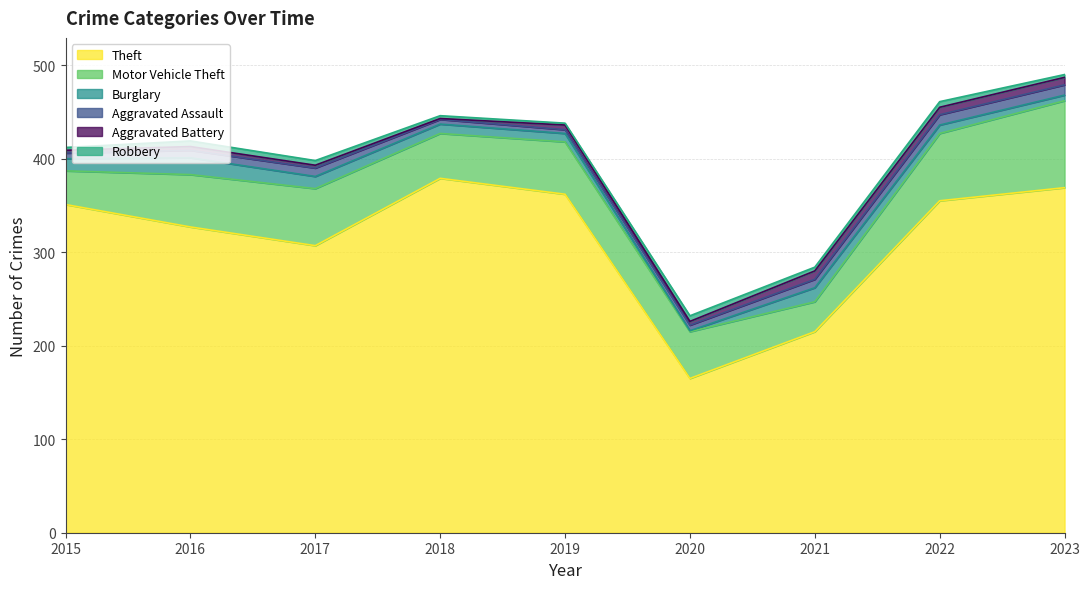

What is the total value across all series at 2015?

412